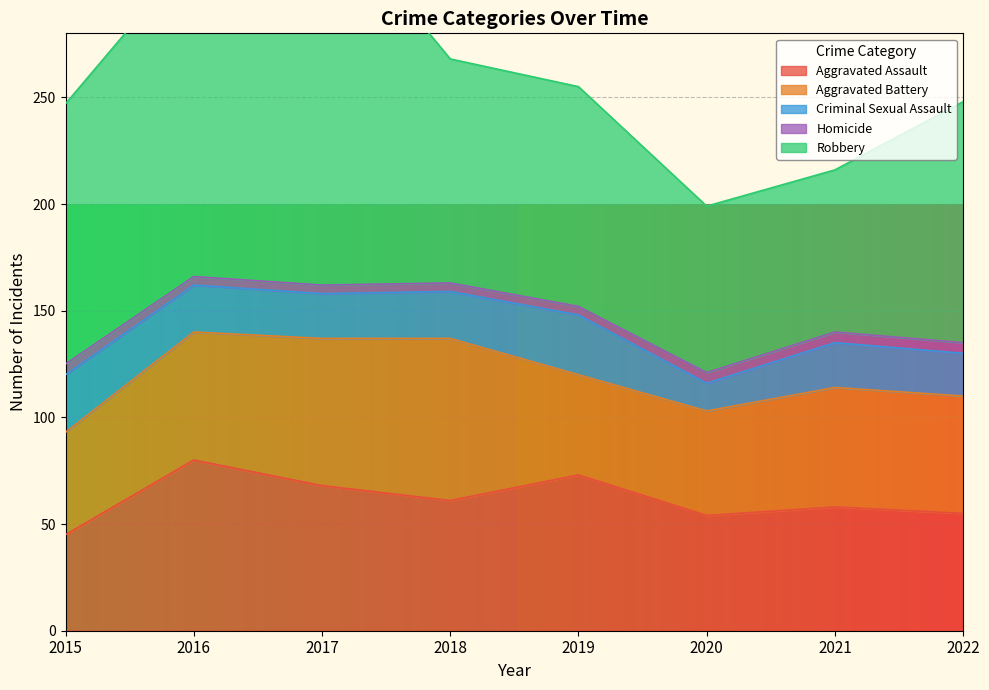

What is the maximum value for Criminal Sexual Assault?

28